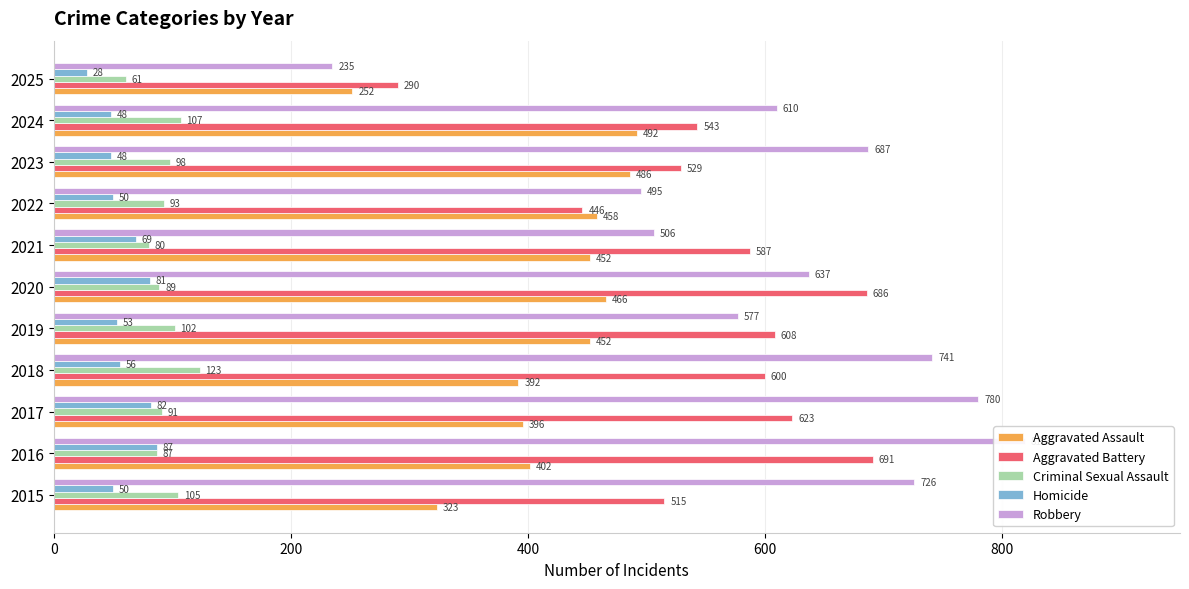

What value does the Homicide series have at 2018?

56